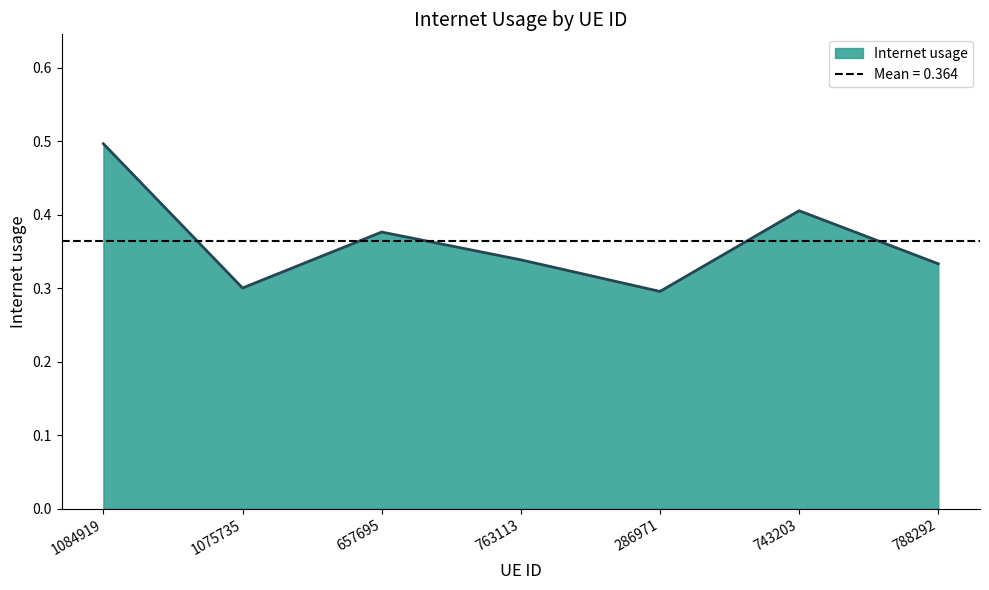

Reading right to left, extract all data points from this chart.

0.3	0.4	0.3	0.3	0.4	0.3	0.5